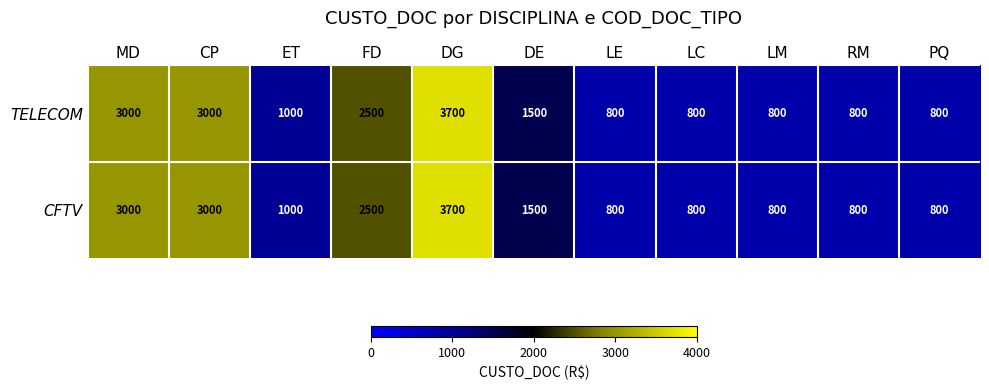

What is the lowest value of the TELECOM series?

800